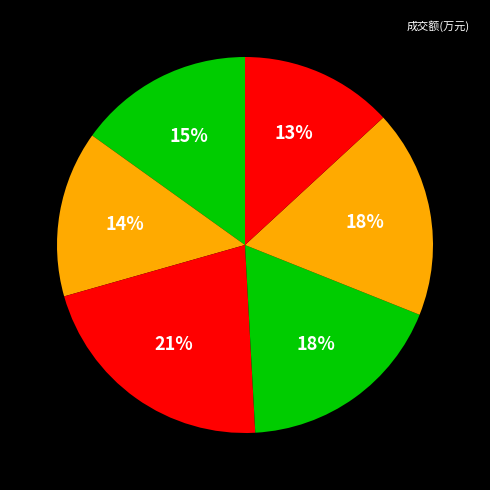

Which category has the smallest portion of the pie?

2022-11-10